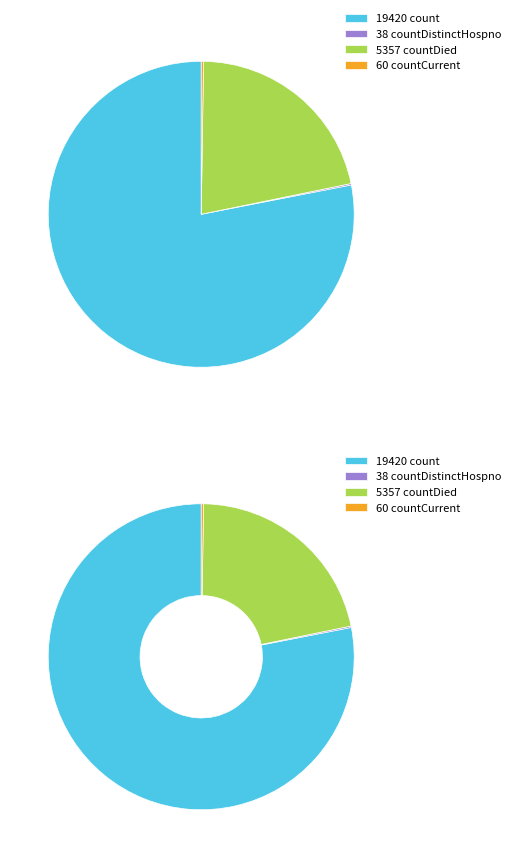

Combined, what portion of the pie is count and countCurrent?

78.3%